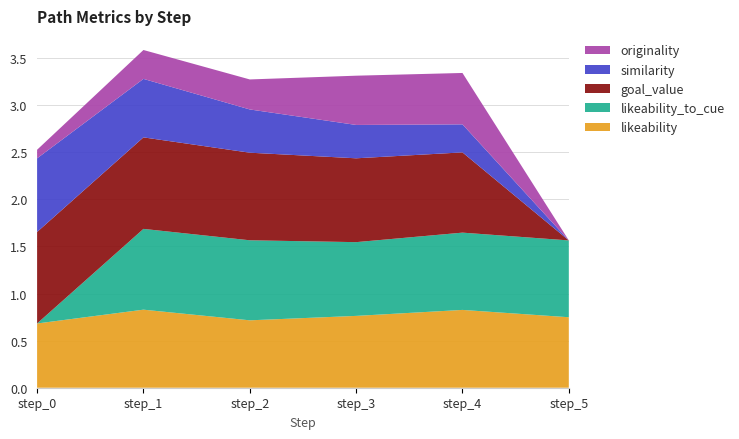

Reading left to right, what are all the values shown in this chart?

likeability: 0.7	0.8	0.7	0.8	0.8	0.7
likeability_to_cue: 0.0	0.9	0.8	0.8	0.8	0.8
goal_value: 1.0	1.0	0.9	0.9	0.9	0.0
similarity: 0.8	0.6	0.5	0.4	0.3	0.0
originality: 0.1	0.3	0.3	0.5	0.5	0.0